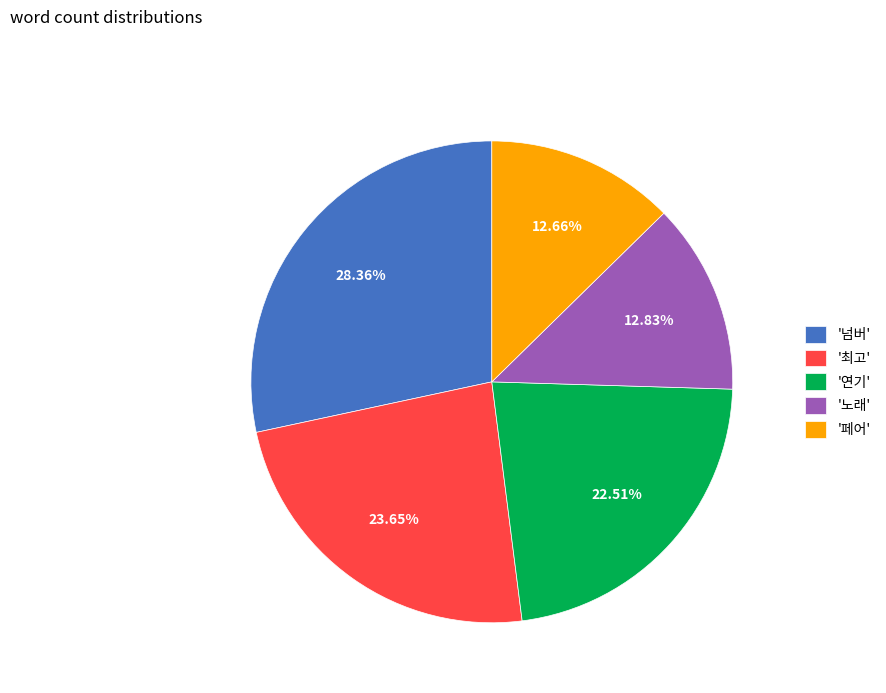

Approximately how many times larger is the value at '최고' compared to '넘버'?

0.8